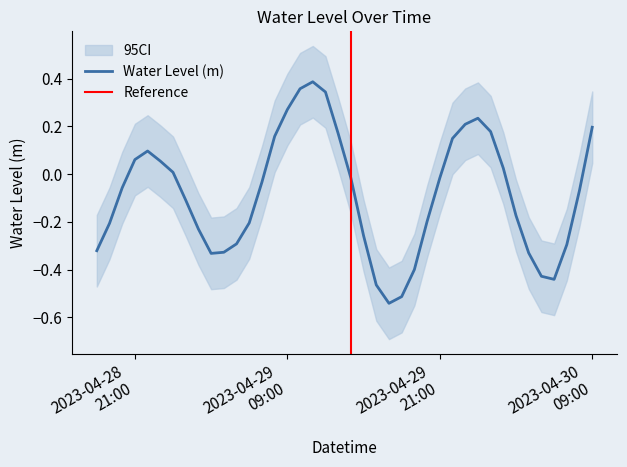

Where is the first local minimum?

2023-04-29 03:00:00